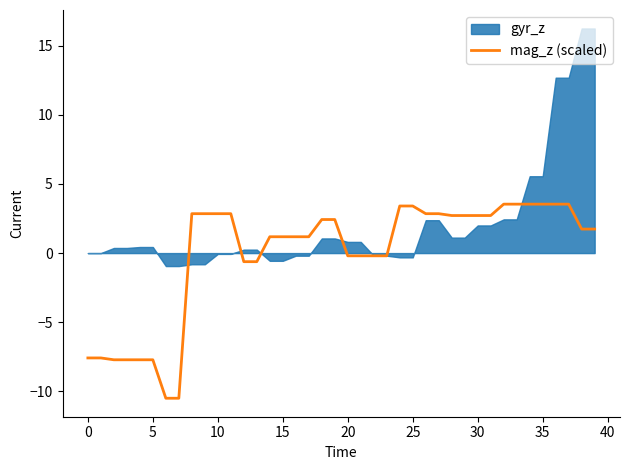

What is the highest value of the mag_z (scaled) series?

3.5